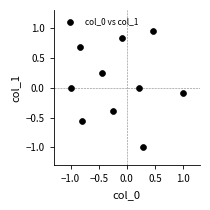

What is the range of X values (max minus min)?

2.0